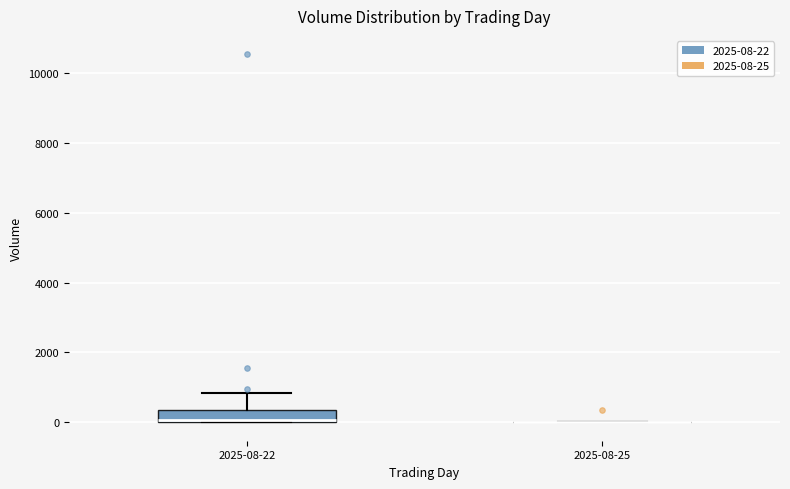

Reading left to right, read every box against the y-axis: the position of its median line, the range the box covers, and the ends of its whiskers. The values are not printed on the chart, so give them approximately, as read against the axis.

2025-08-22: median 0 (just above the box's lower edge), box 0 to 400, whiskers 0 to 800
2025-08-25: box collapsed to a line at 0, whiskers 0 to 0